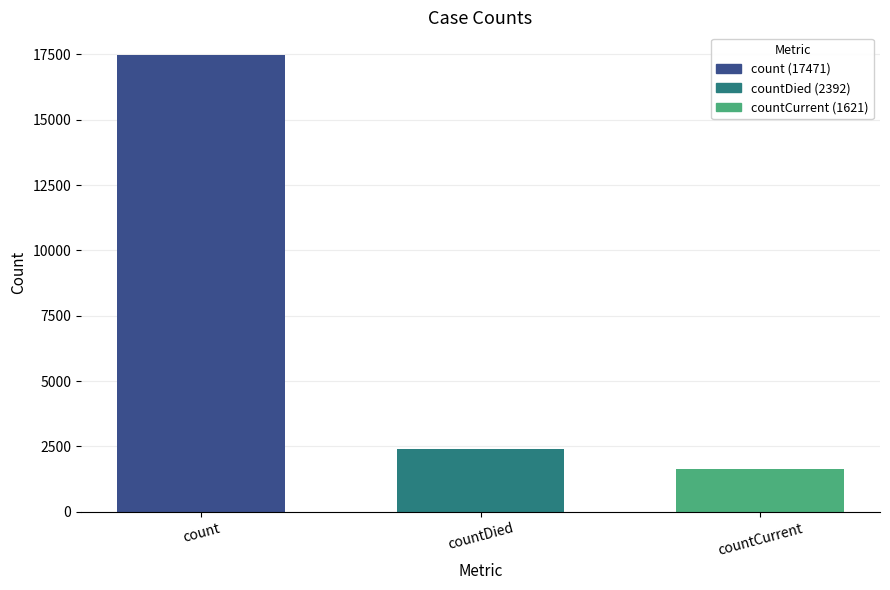

True or false: countDied (2392) has a value of 961 at countDied.

False